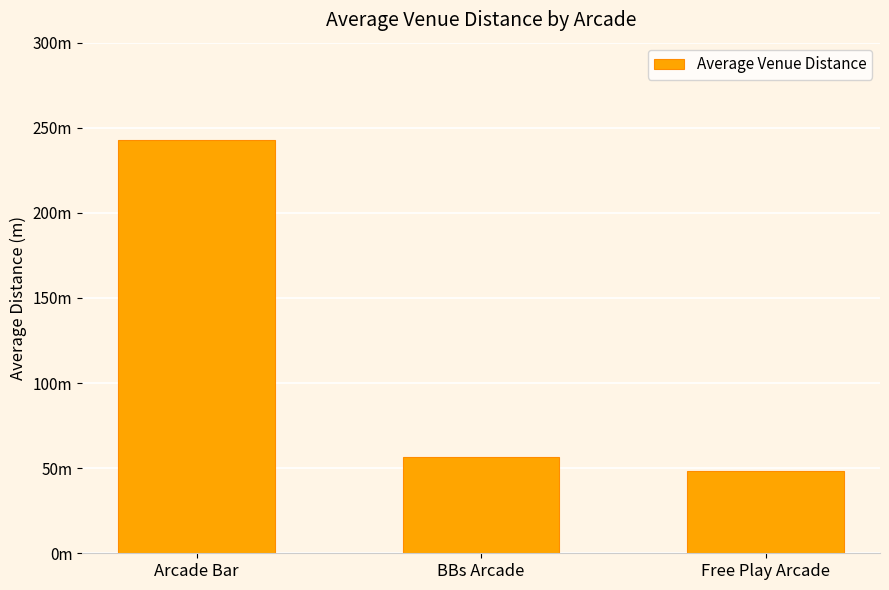

What is the ratio of the value at Arcade Bar to the value at BBs Arcade?

4.3